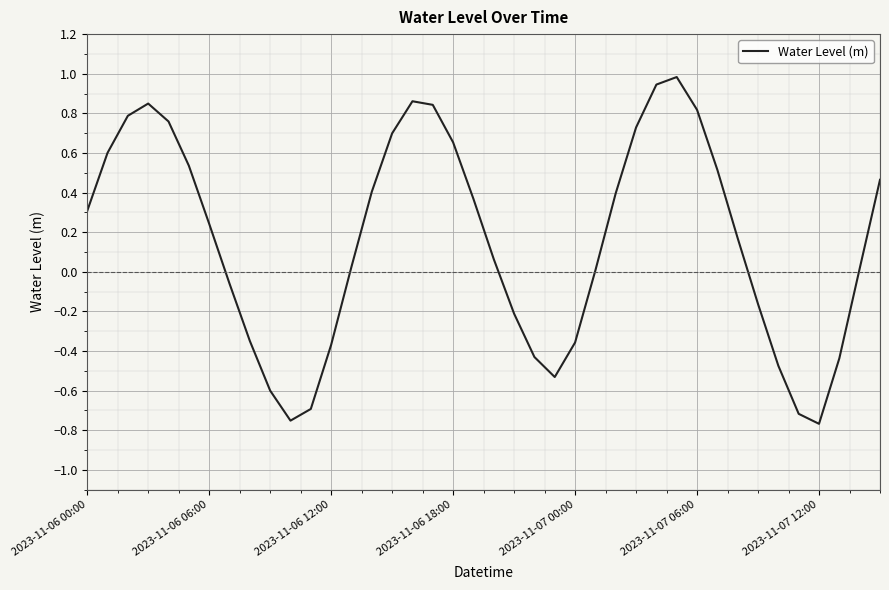

What is the greatest value displayed?

1.0